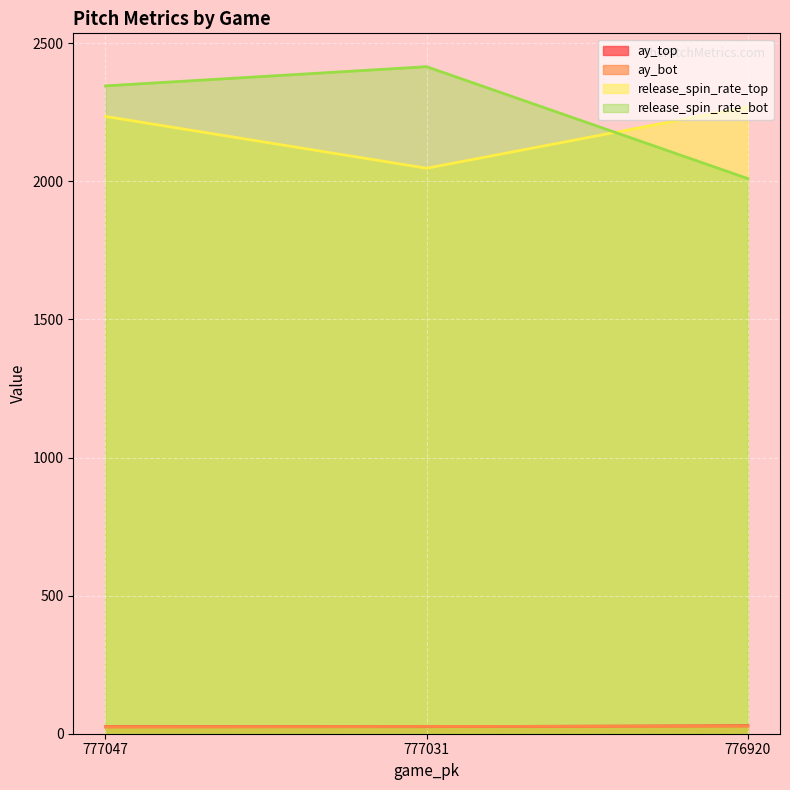

What is the value of the release_spin_rate_top point at the 1st from the left?

2235.1